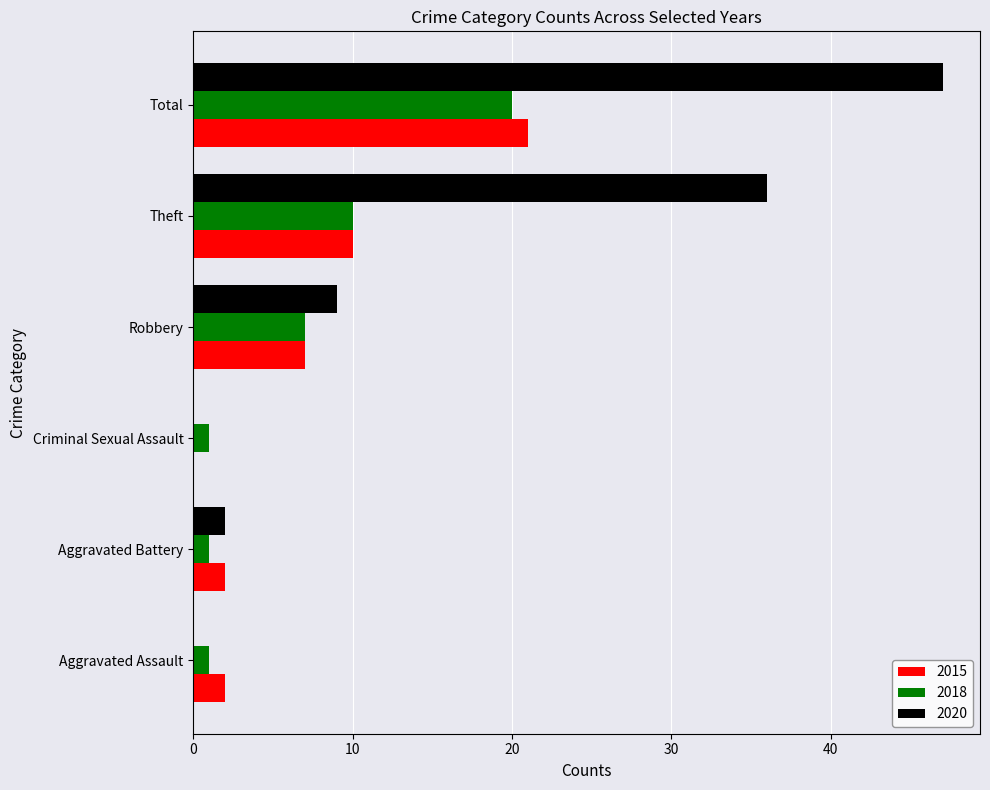

What is the maximum value for 2018?

20